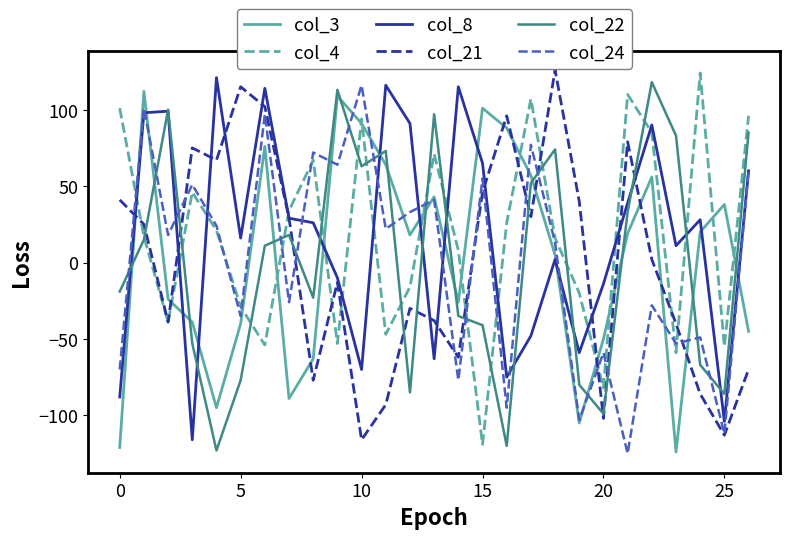

True or false: col_3 and col_21 intersect in this chart.

True